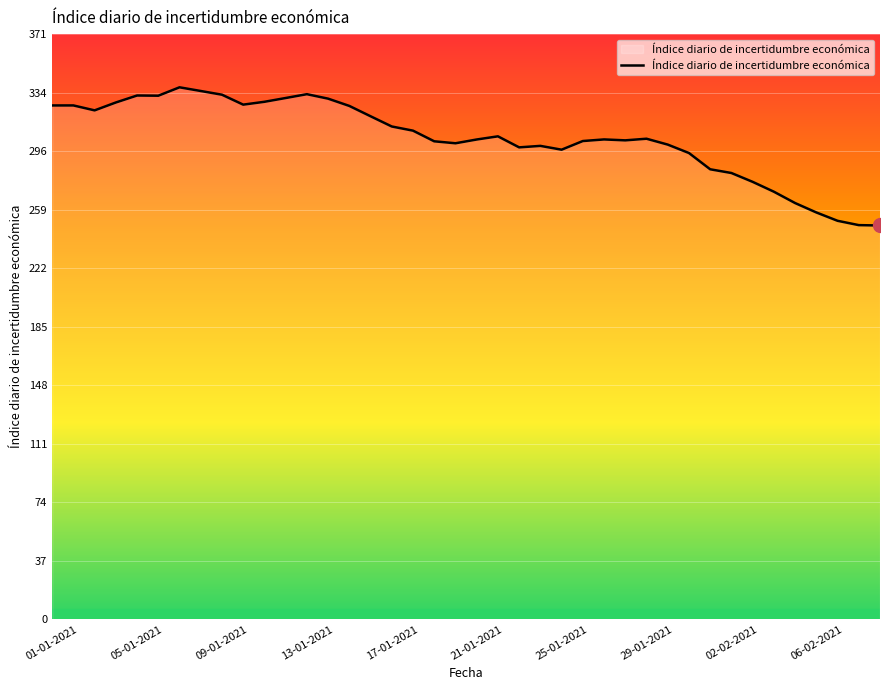

What is the minimum value shown in the chart?

249.4